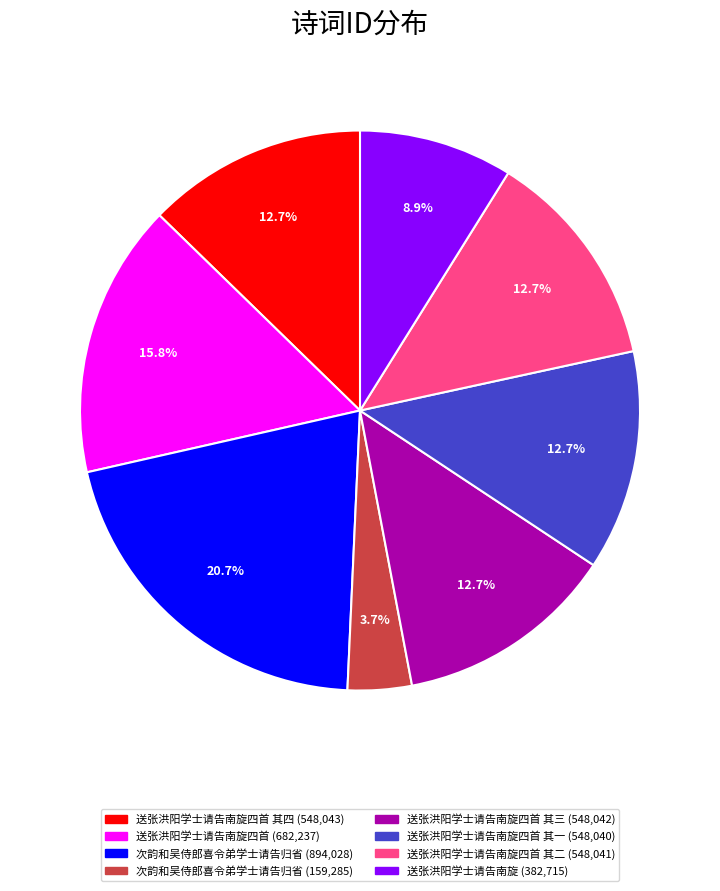

Is there a majority slice in this chart?

No